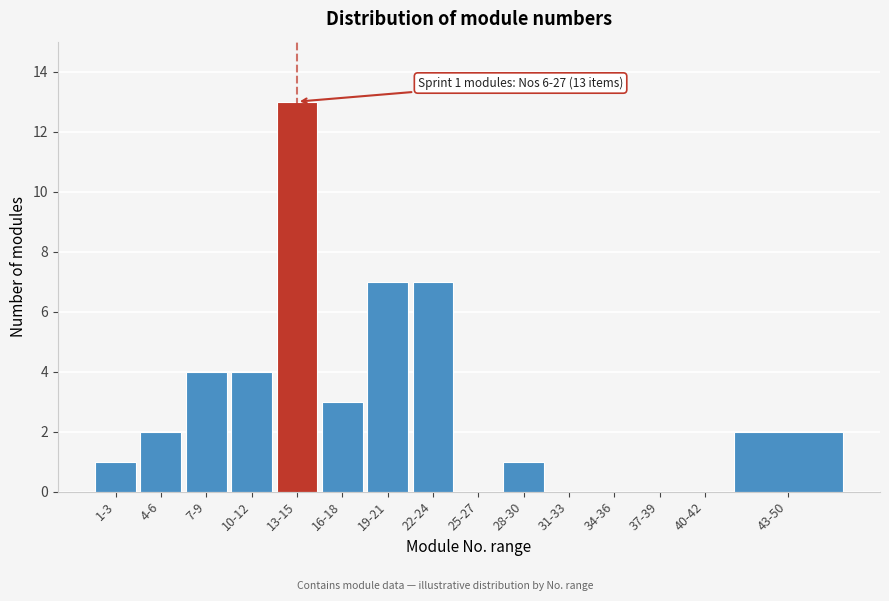

Reading right to left, transcribe all the data shown in this chart.

43-50=2	40-42=0	37-39=0	34-36=0	31-33=0	28-30=1	25-27=0	22-24=7	19-21=7	16-18=3	13-15=13	10-12=4	7-9=4	4-6=2	1-3=1